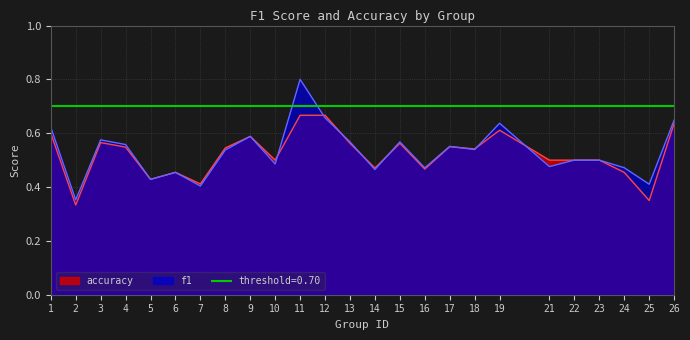

Rank the series by their maximum value, from highest to lowest.

f1, accuracy